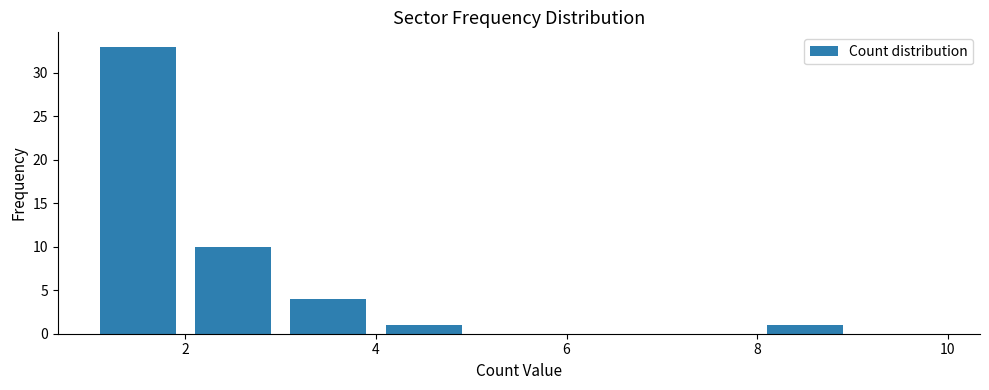

Reading left to right, transcribe this chart: for each bar, give the range it covers on the x-axis and its height. The values are not printed on the chart, so give them approximately, as read against the axis.

1 to 2: 33
2 to 3: 10
3 to 4: 4
4 to 5: 1
5 to 6: 0
6 to 7: 0
7 to 8: 0
8 to 9: 1
9 to 10: 0